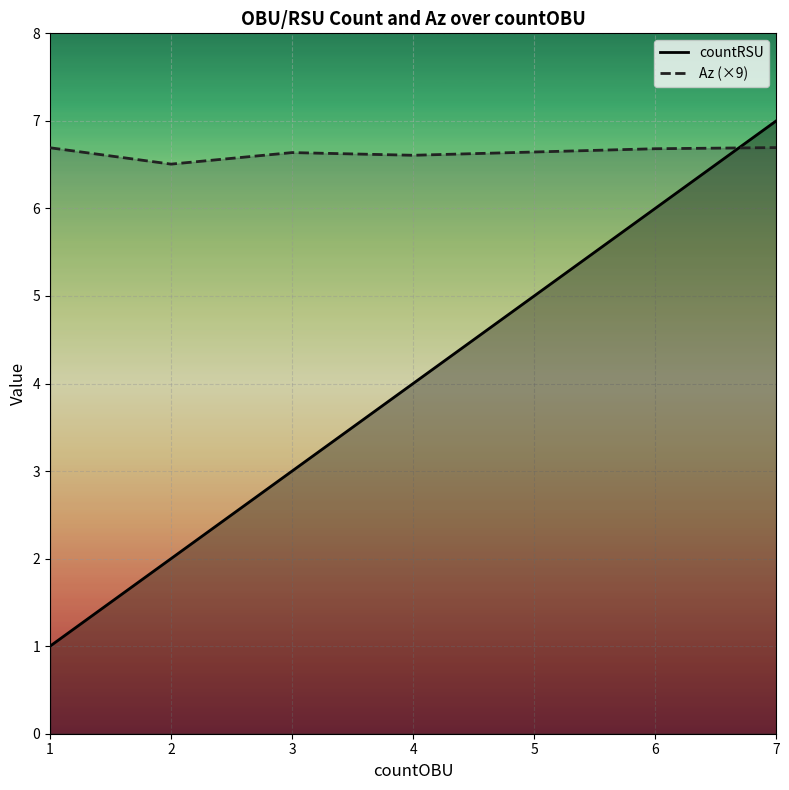

Reading left to right, extract all data points from this chart.

countRSU: 1.0	2.0	3.0	4.0	5.0	6.0	7.0
Az: 6.7	6.5	6.6	6.6	6.6	6.7	6.7